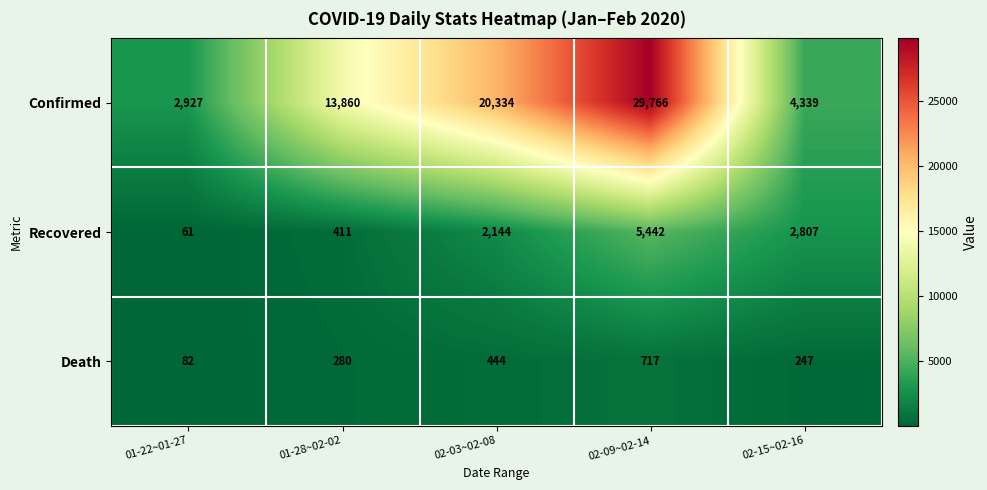

At how many categories does at least one series exceed 29603?

1